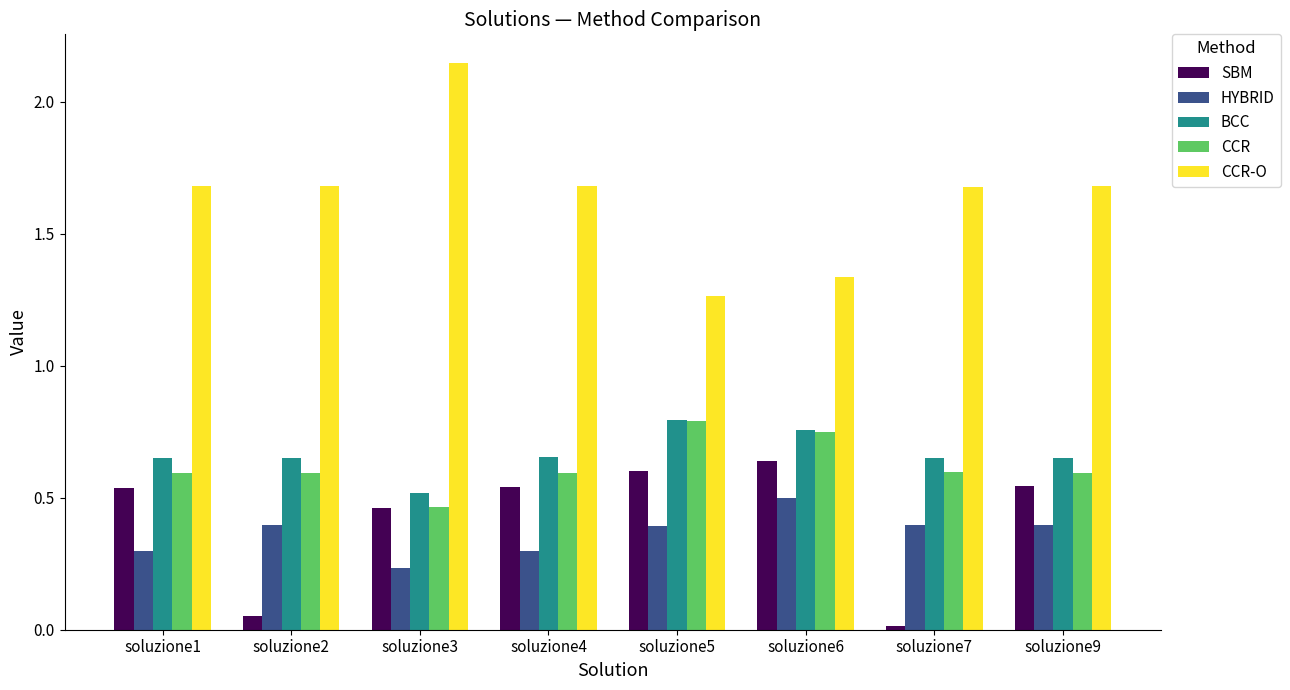

What are all the series names shown in the legend?

SBM, HYBRID, BCC, CCR, CCR-O